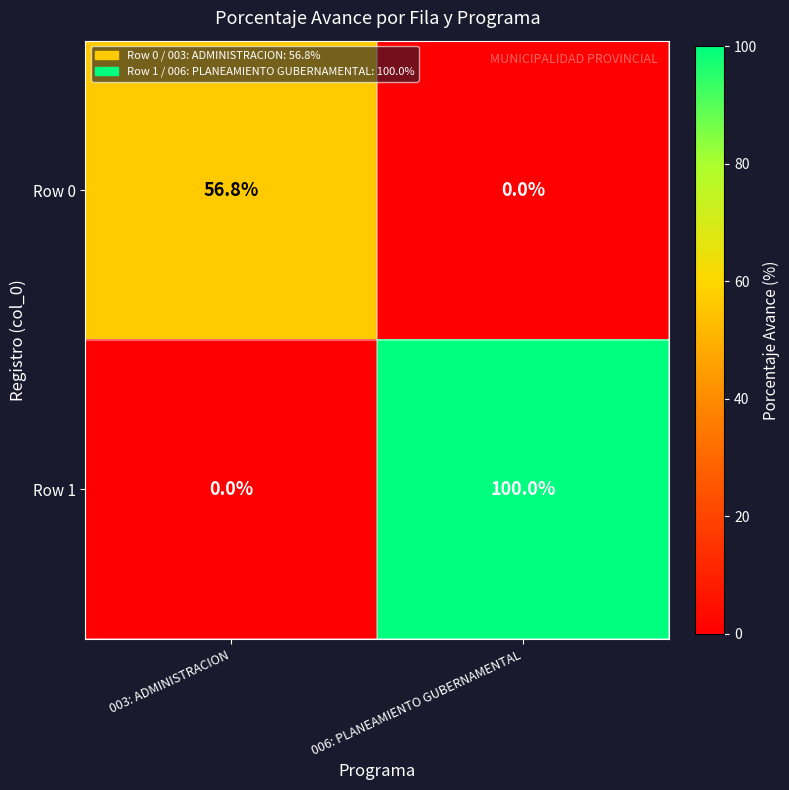

Which series has the widest spread of values?

Row 1